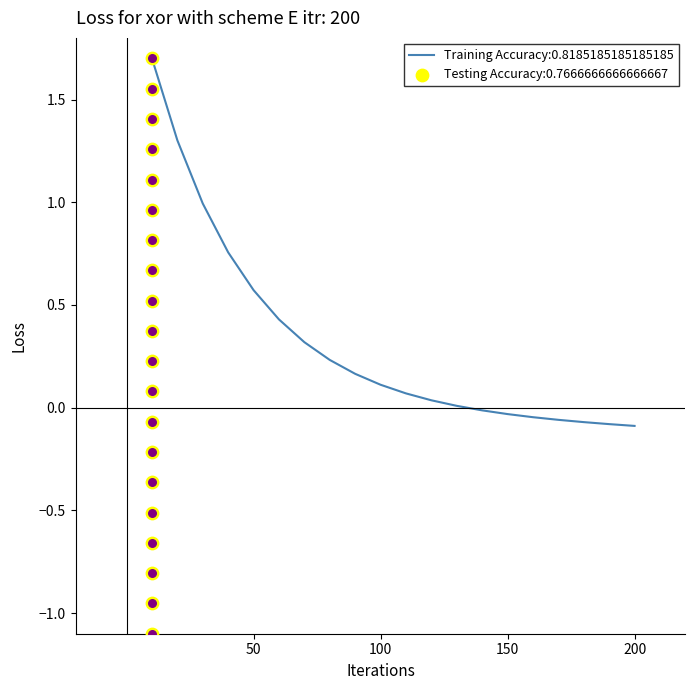

Which series contains the lowest Y value?

3_yellow